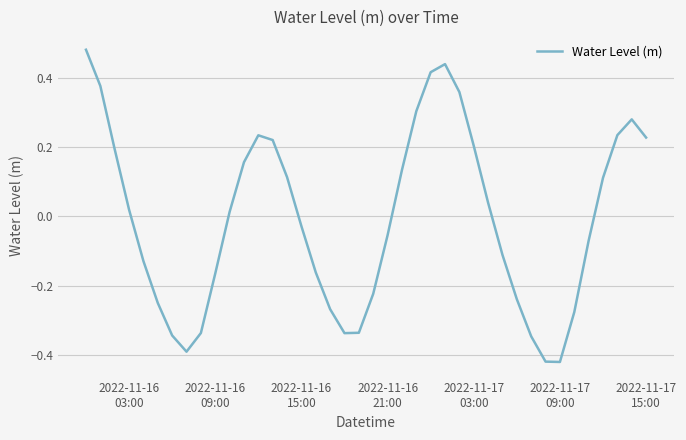

What is the difference between the maximum and minimum values?

0.9